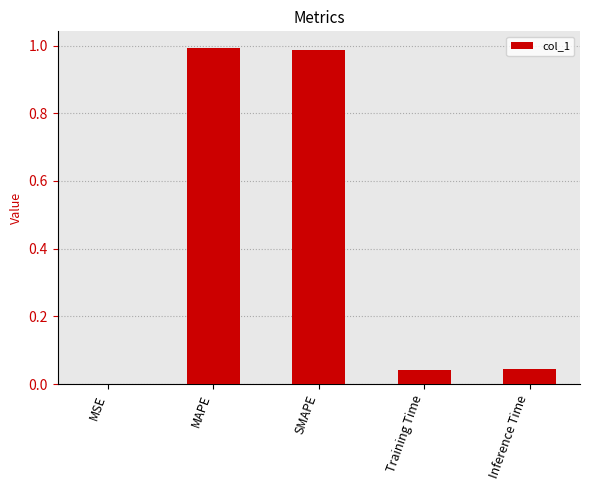

What is the sum of all values?

2.1